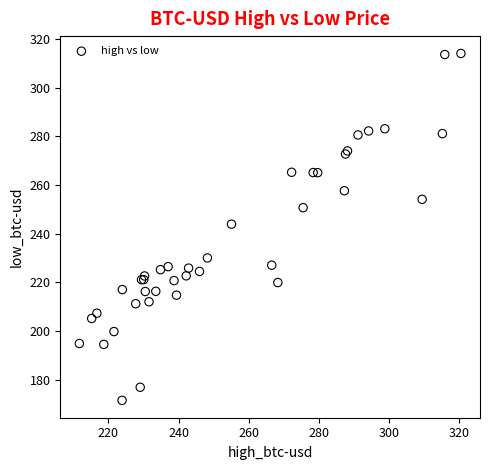

What Y value in the scatter plot is closest to 242?

243.9